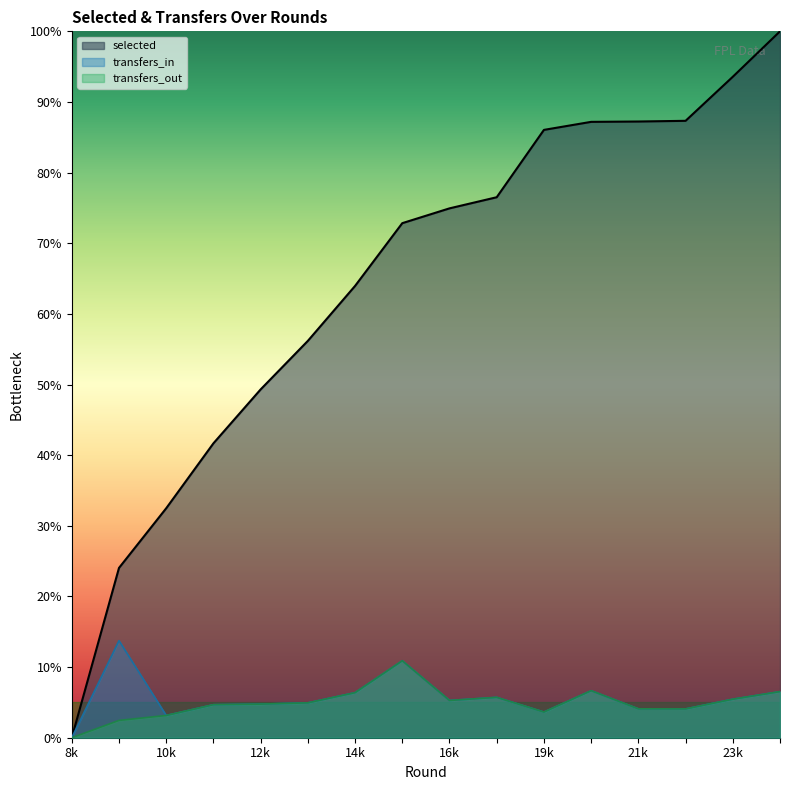

Is the value of transfers_out at 16k greater than the value of selected at 19k?

No